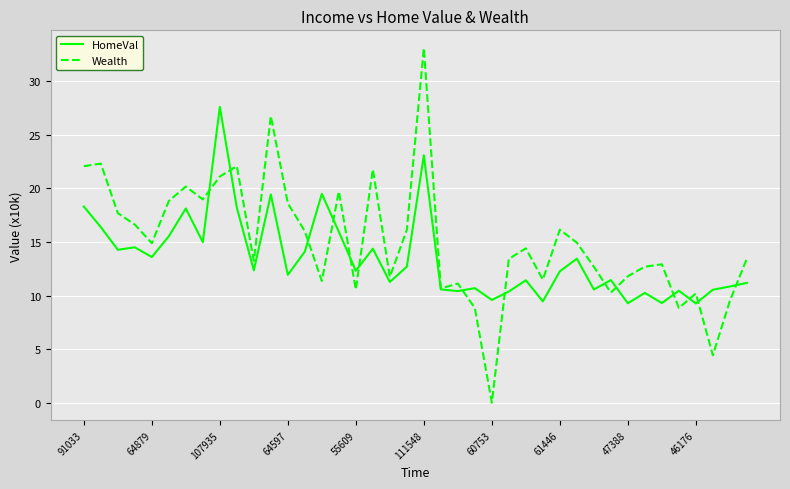

List the series in order of their overall mean, lowest first.

HomeVal, Wealth